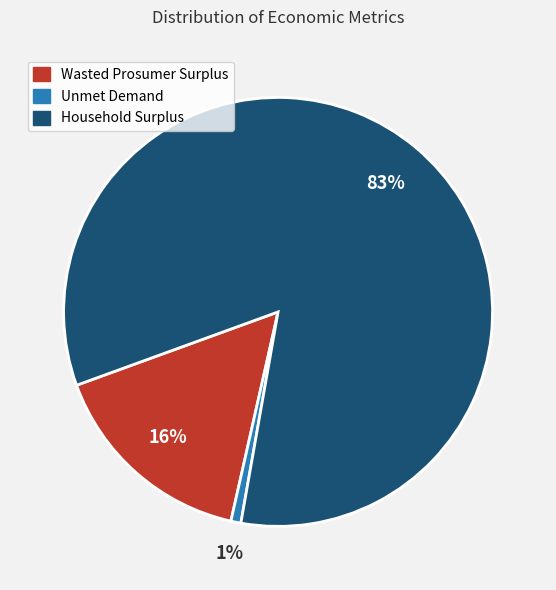

To the nearest percent, what is the difference between the Wasted Prosumer Surplus and Unmet Demand slice percentages?

15%